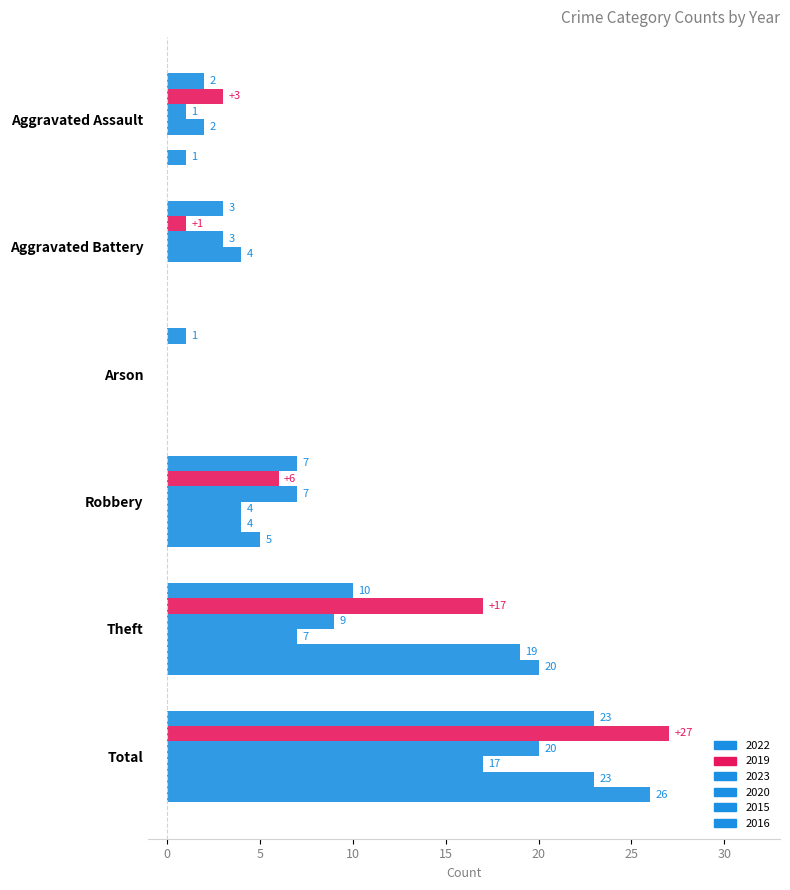

How many distinct data groups are displayed?

6